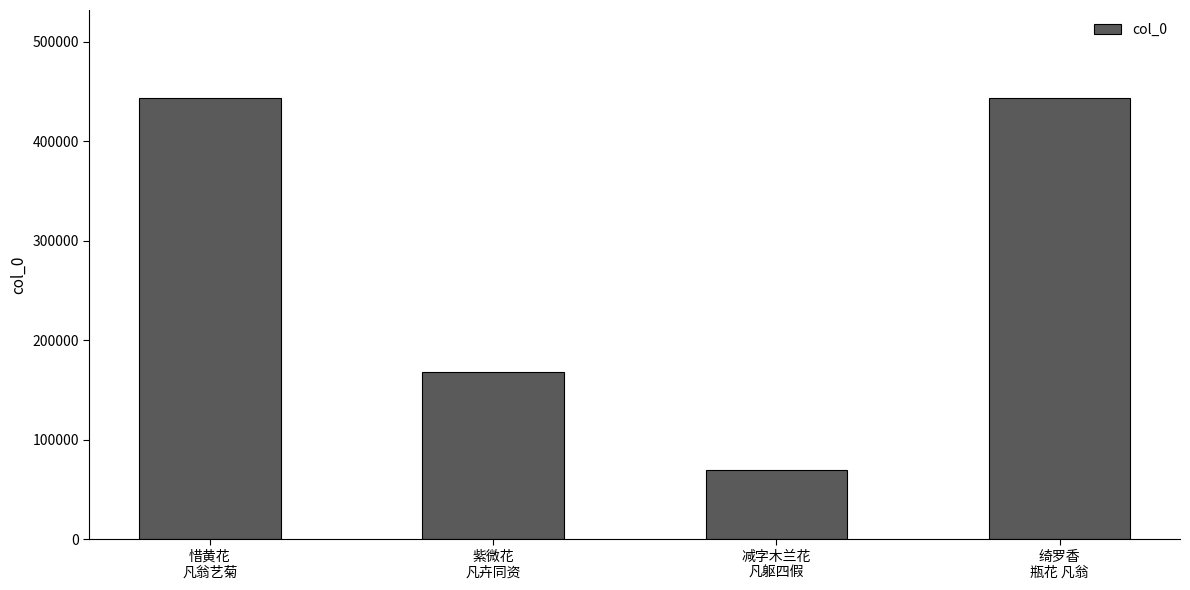

What is the label of the 3rd bar from the left?

减字木兰花
凡躯四假